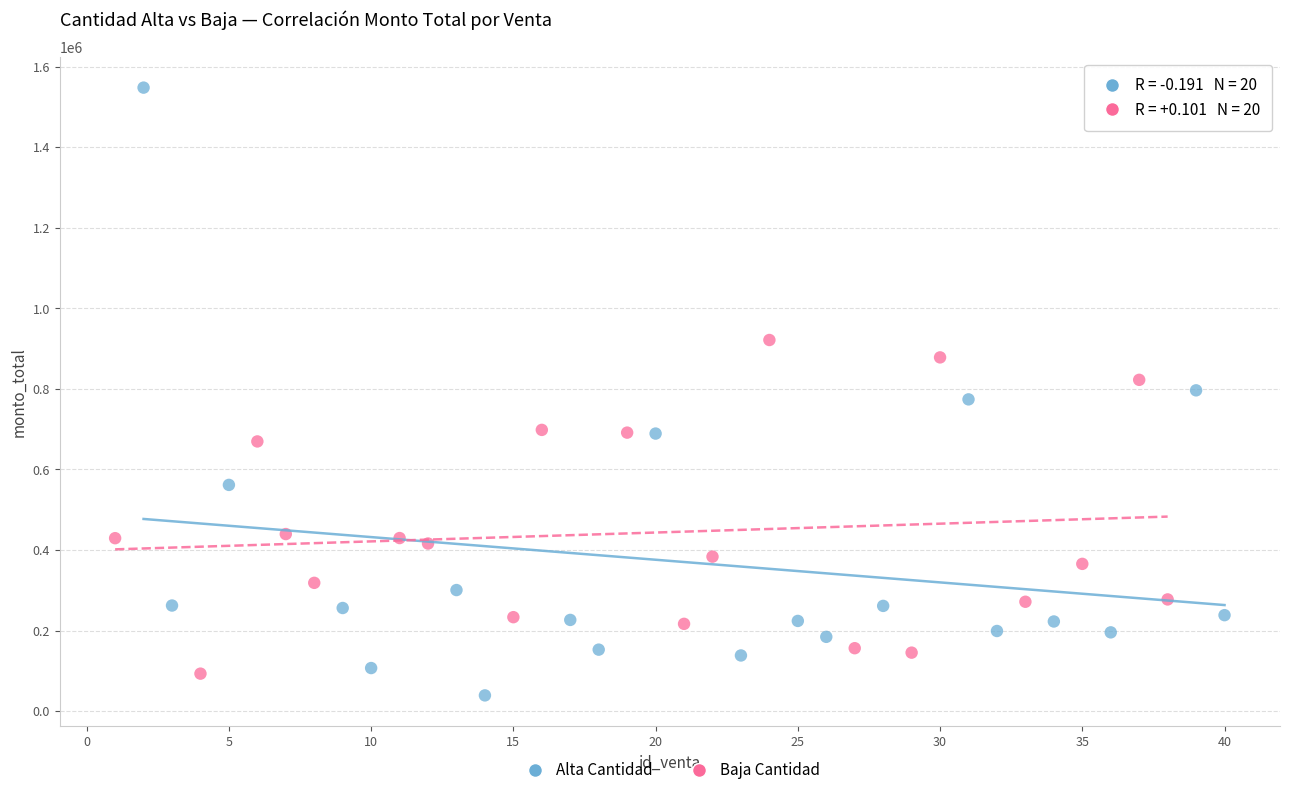

What are all the series names shown in the legend?

Alta Cantidad, Baja Cantidad